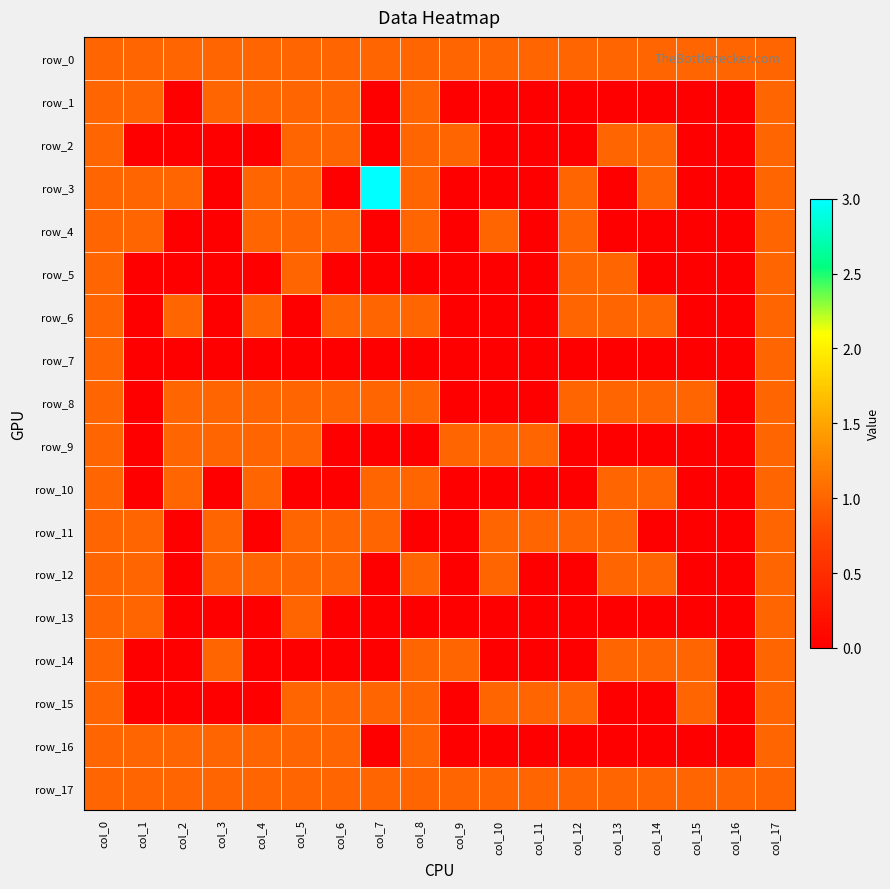

Reading left to right, transcribe all the data shown in this chart.

row_0: 1	1	1	1	1	1	1	1	1	1	1	1	1	1	1	1	1	1
row_1: 1	1	0	1	1	1	1	0	1	0	0	0	0	0	0	0	0	1
row_2: 1	0	0	0	0	1	1	0	1	1	0	0	0	1	1	0	0	1
row_3: 1	1	1	0	1	1	0	3	1	0	0	0	1	0	1	0	0	1
row_4: 1	1	0	0	1	1	1	0	1	0	1	0	1	0	0	0	0	1
row_5: 1	0	0	0	0	1	0	0	0	0	0	0	1	1	0	0	0	1
row_6: 1	0	1	0	1	0	1	1	1	0	0	0	1	1	1	0	0	1
row_7: 1	0	0	0	0	0	0	0	0	0	0	0	0	0	0	0	0	1
row_8: 1	0	1	1	1	1	1	1	1	0	0	0	1	1	1	1	0	1
row_9: 1	0	1	1	1	1	0	0	0	1	1	1	0	0	0	0	0	1
row_10: 1	0	1	0	1	0	0	1	1	0	0	0	0	1	1	0	0	1
row_11: 1	1	0	1	0	1	1	1	0	0	1	1	1	1	0	0	0	1
row_12: 1	1	0	1	1	1	1	0	1	0	1	0	0	1	1	0	0	1
row_13: 1	1	0	0	0	1	0	0	0	0	0	0	0	0	0	0	0	1
row_14: 1	0	0	1	0	0	0	0	1	1	0	0	0	1	1	1	0	1
row_15: 1	0	0	0	0	1	1	1	1	0	1	1	1	0	0	1	0	1
row_16: 1	1	1	1	1	1	1	0	1	0	0	0	0	0	0	0	0	1
row_17: 1	1	1	1	1	1	1	1	1	1	1	1	1	1	1	1	1	1